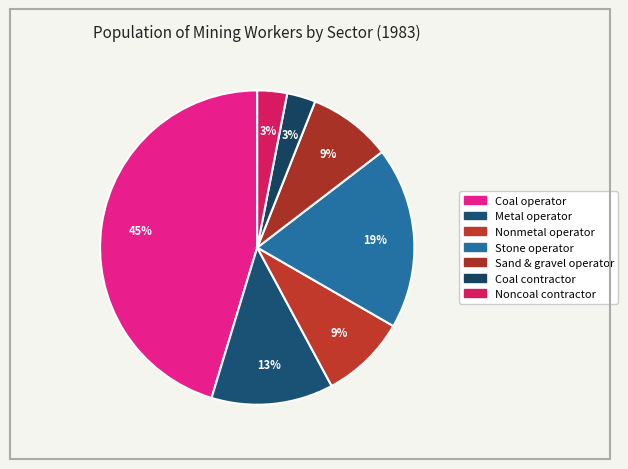

Count the number of slices in the pie.

7